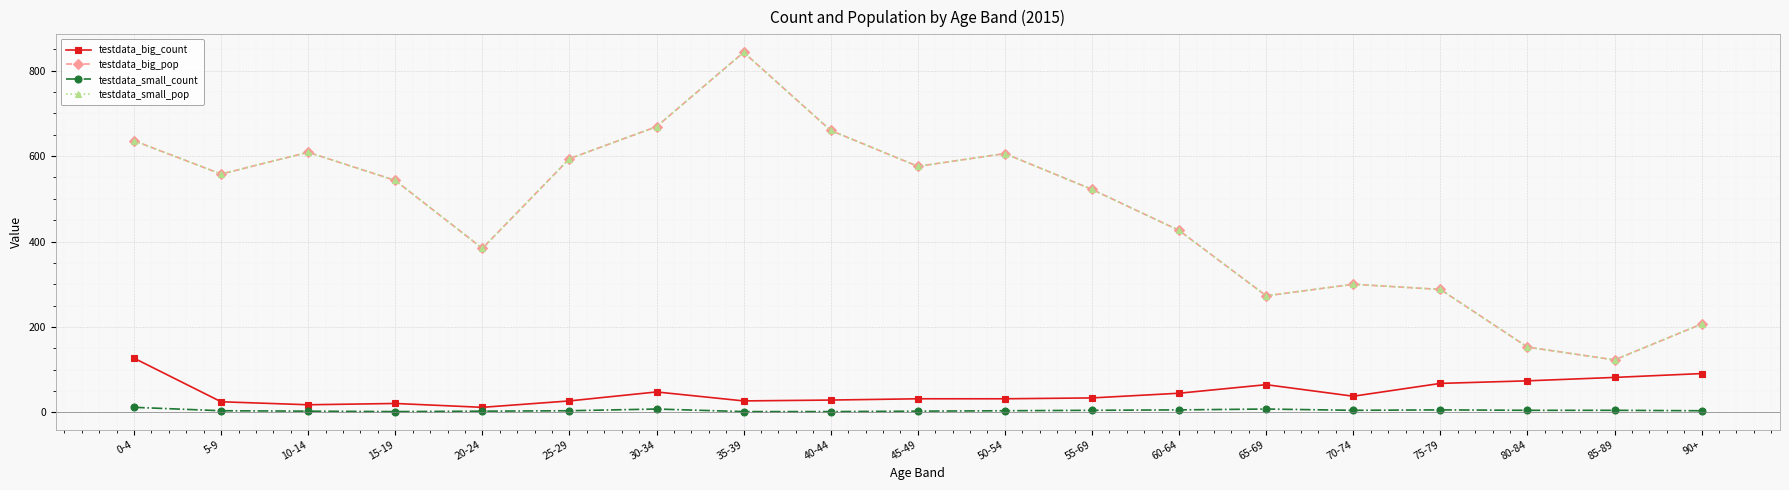

True or false: testdata_big_count and testdata_small_count intersect in this chart.

False